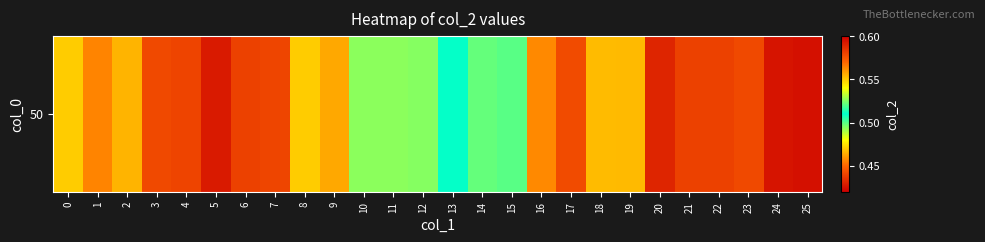

What is the sum of all values?

13.2